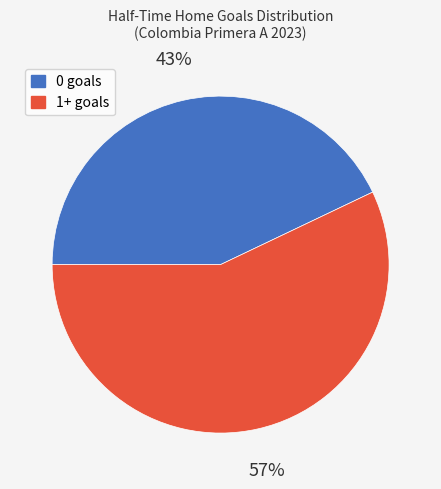

Rank the categories by value from lowest to highest.

0 goals, 1+ goals